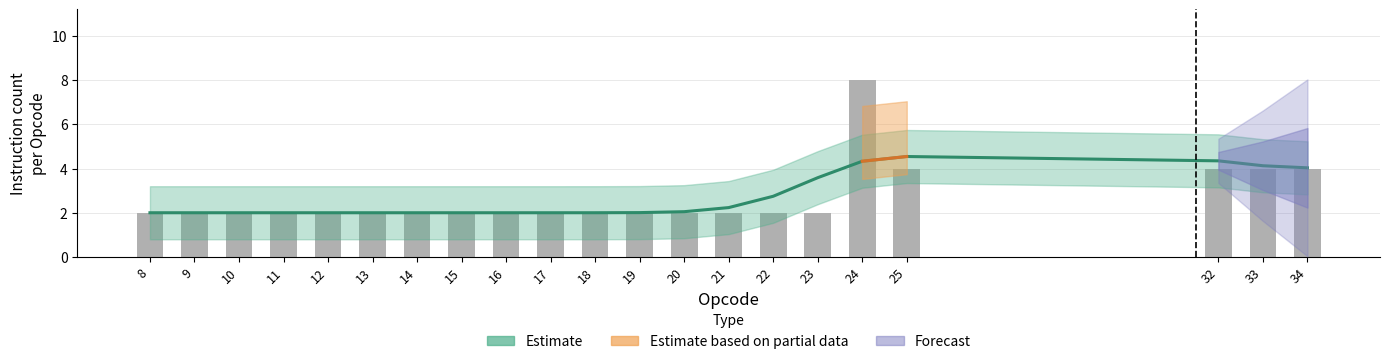

Reading left to right, transcribe all the data shown in this chart.

2	2	2	2	2	2	2	2	2	2	2	2	2	2	2	2	8	4	4	4	4